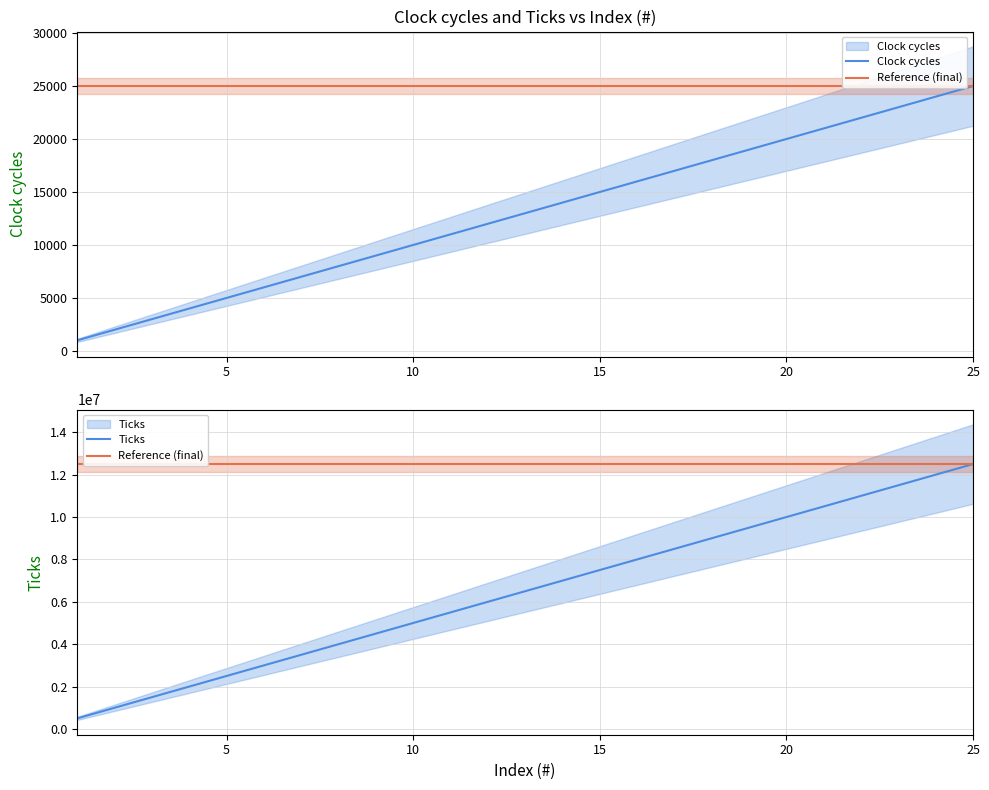

Reading left to right, what are all the values shown in this chart?

Clock cycles: 1000	2000	3000	4000	5000	6000	7000	8000	9000	10000	11000	12000	13000	14000	15000	16000	17000	18000	19000	20000	21000	22000	23000	24000	25000
Reference (final): 12500000	12500000	12500000	12500000	12500000	12500000	12500000	12500000	12500000	12500000	12500000	12500000	12500000	12500000	12500000	12500000	12500000	12500000	12500000	12500000	12500000	12500000	12500000	12500000	12500000
Ticks: 500000	1000000	1500000	2000000	2500000	3000000	3500000	4000000	4500000	5000000	5500000	6000000	6500000	7000000	7500000	8000000	8500000	9000000	9500000	10000000	10500000	11000000	11500000	12000000	12500000